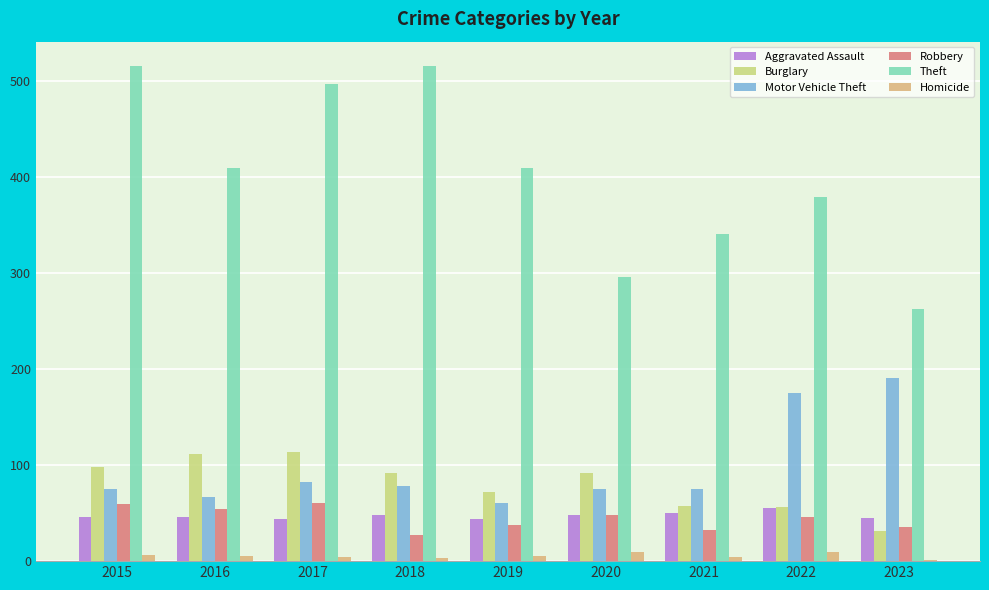

Which series changed the most between 2017 and 2020?

Theft